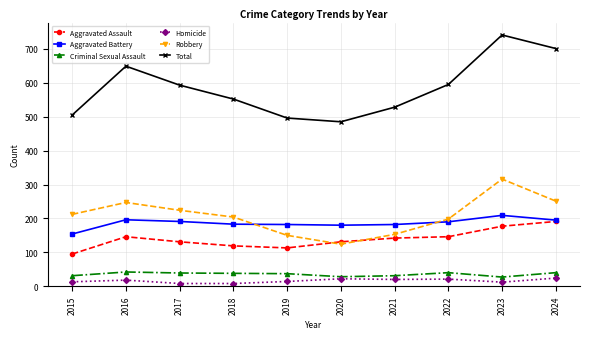

What is the spread (max minus min) of values at 2023?

729